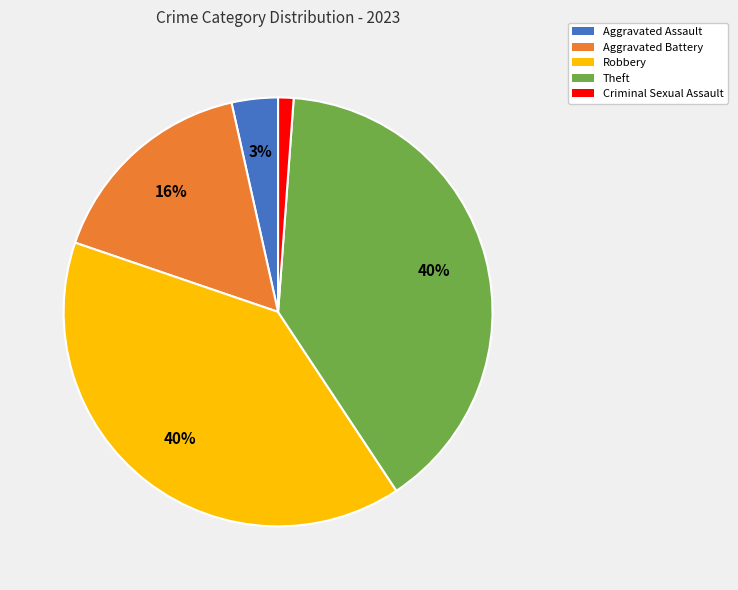

True or false: Aggravated Battery accounts for 16% of the total.

True